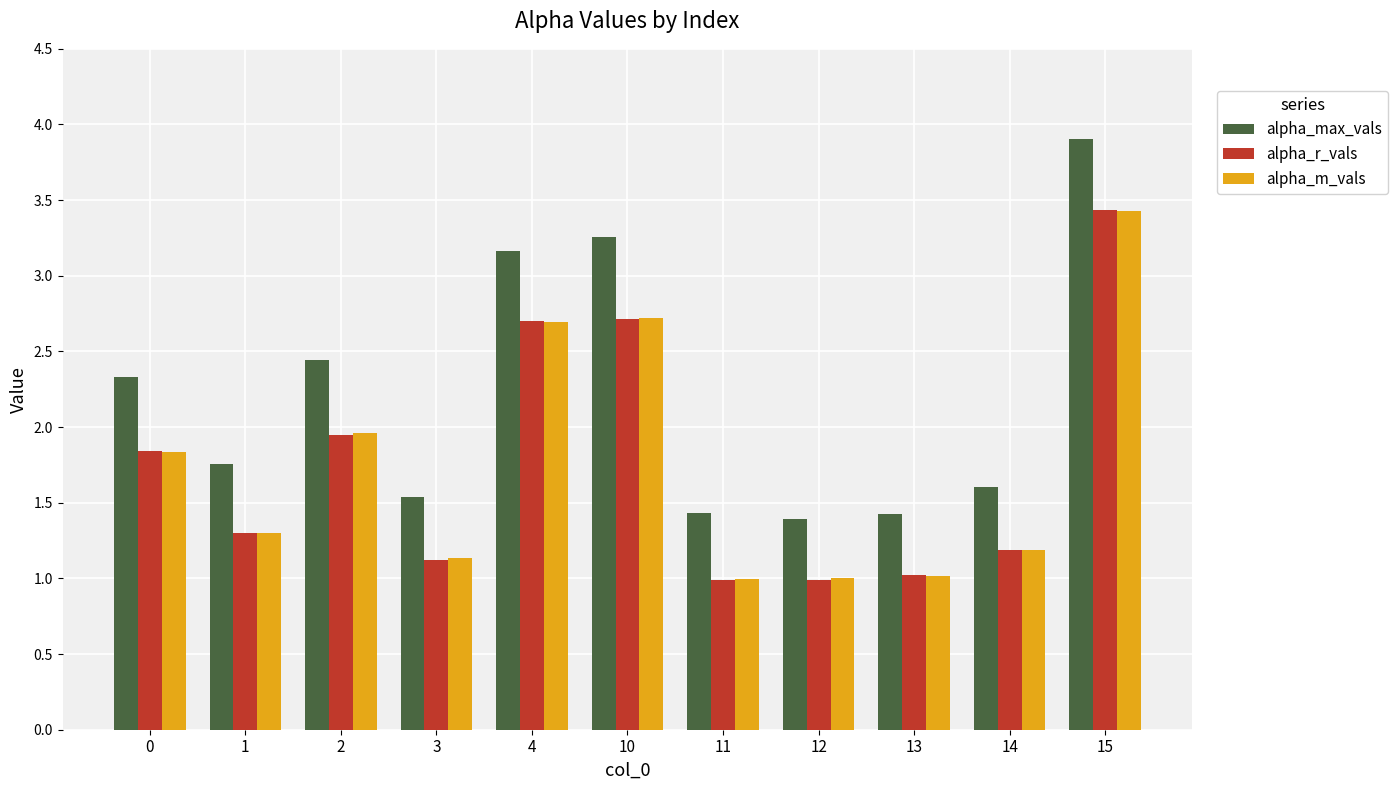

What is the approximate value of alpha_max_vals at 13?

1.4